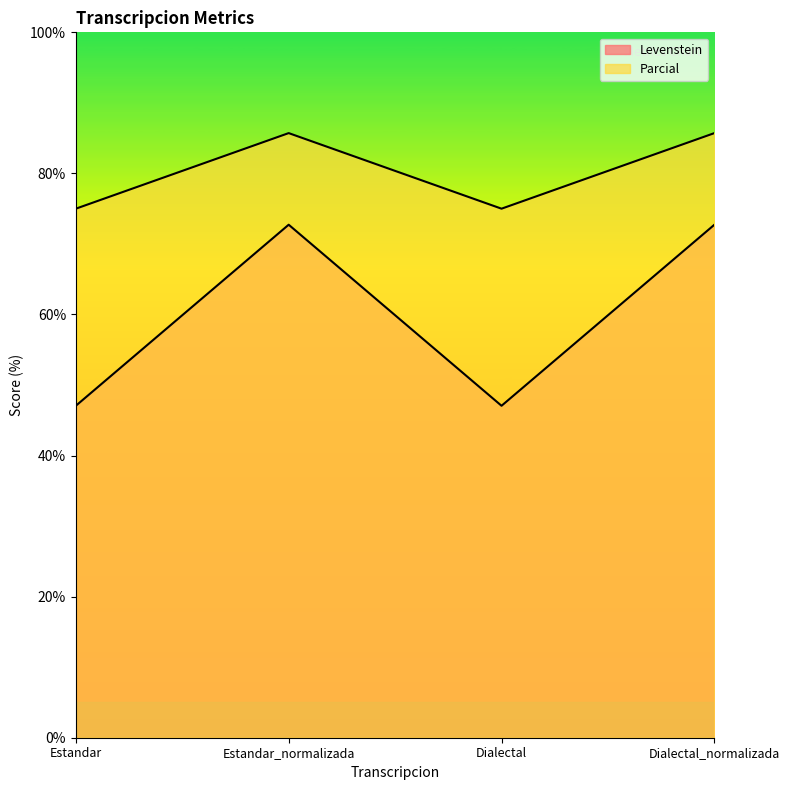

Which series has the largest range (max minus min)?

Levenstein